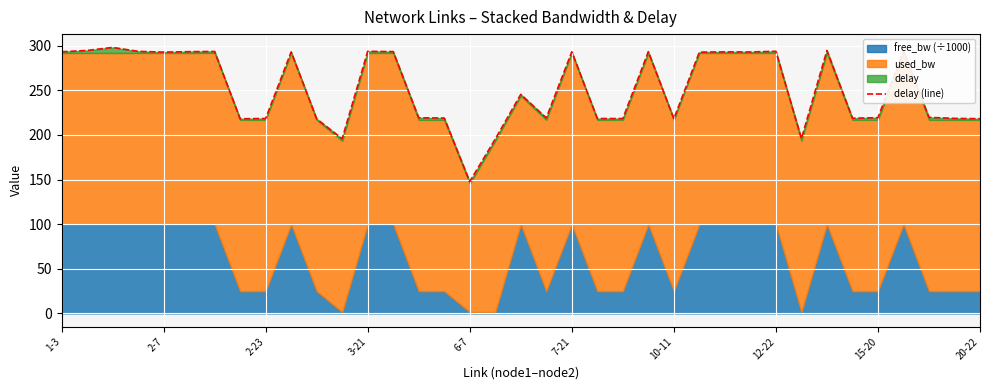

How many data points are less than 245?

18